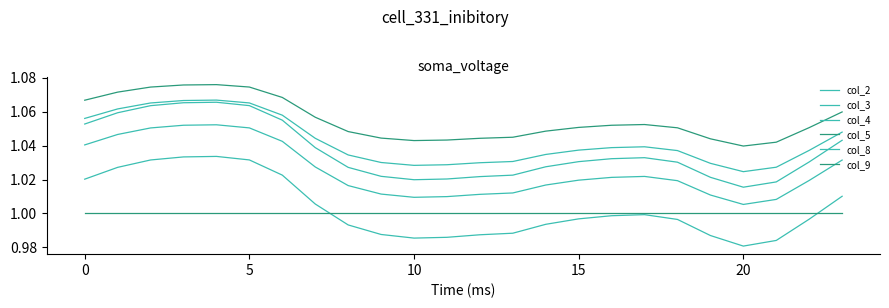

Which series has the widest spread of values?

col_3